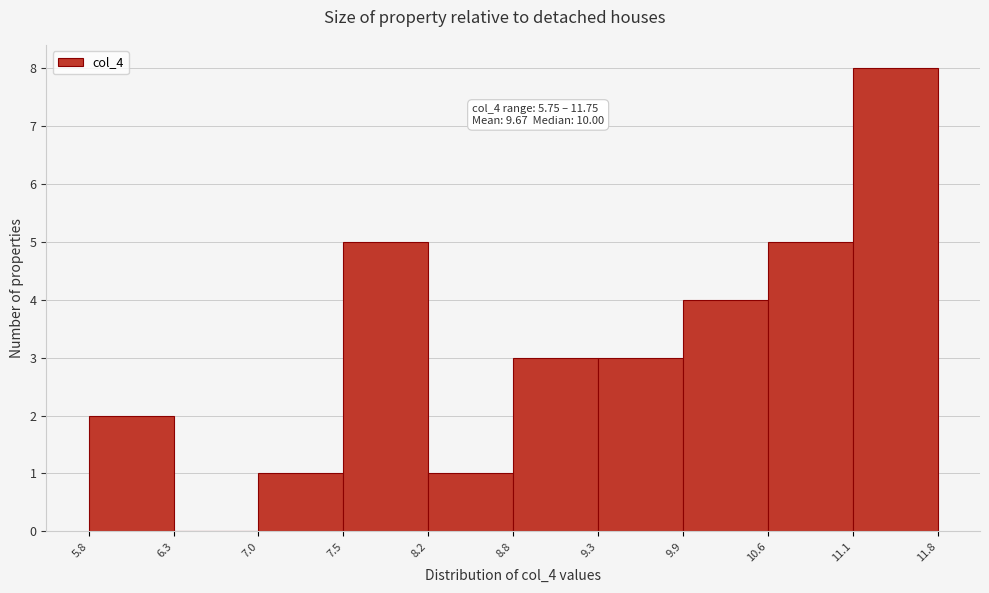

Which range on the x-axis has the tallest bar?

11.1 to 11.8